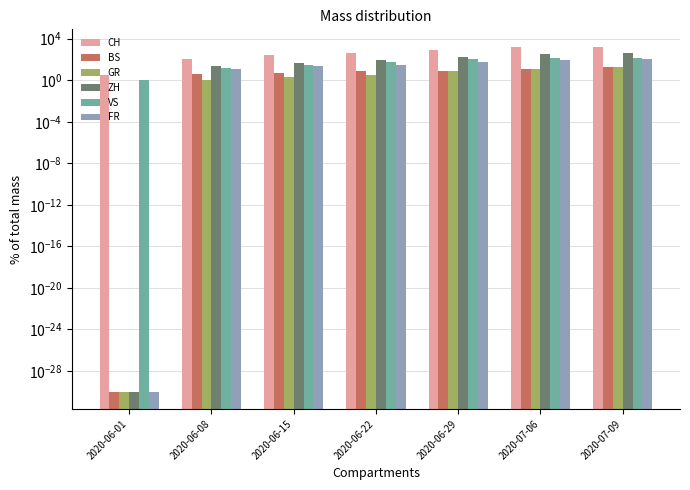

What is the spread (max minus min) of values at 2020-06-15?

247.0